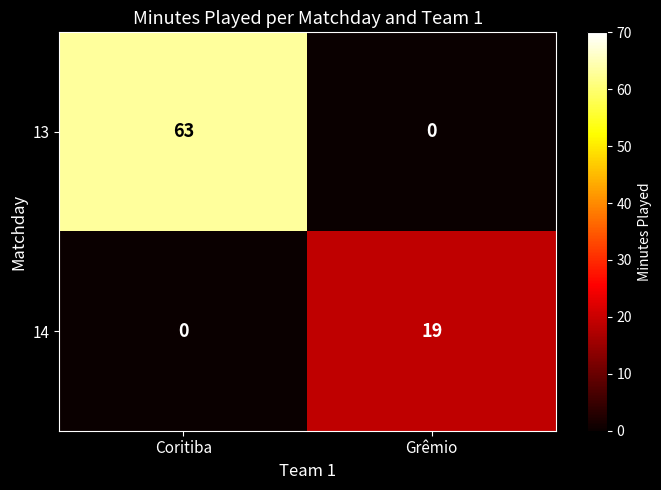

Which series has the widest spread of values?

13